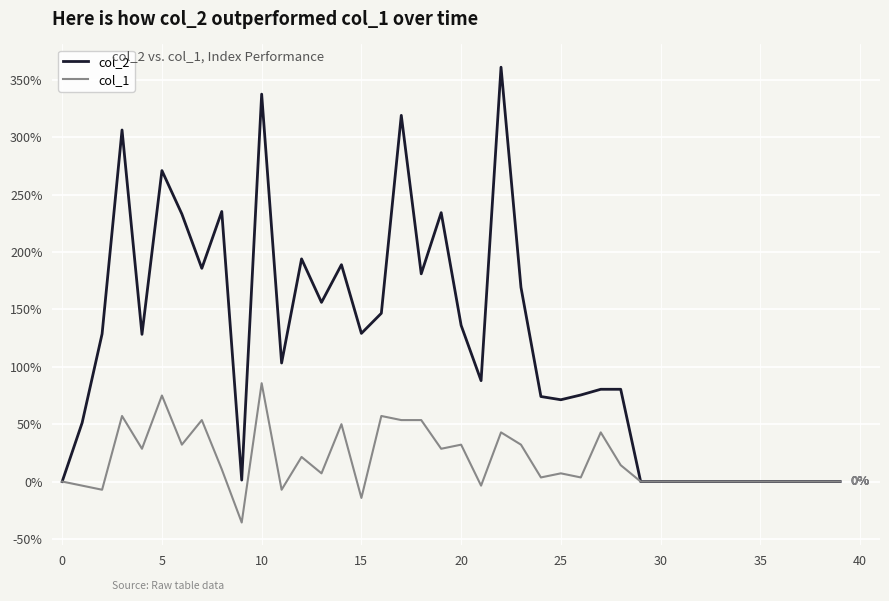

Rank the series by their average value, from lowest to highest.

col_1, col_2